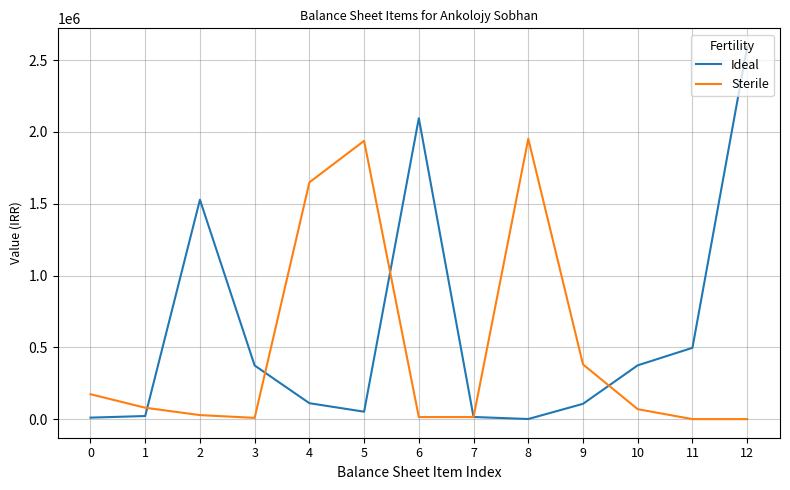

At which category does the chart reach its peak across all series?

12